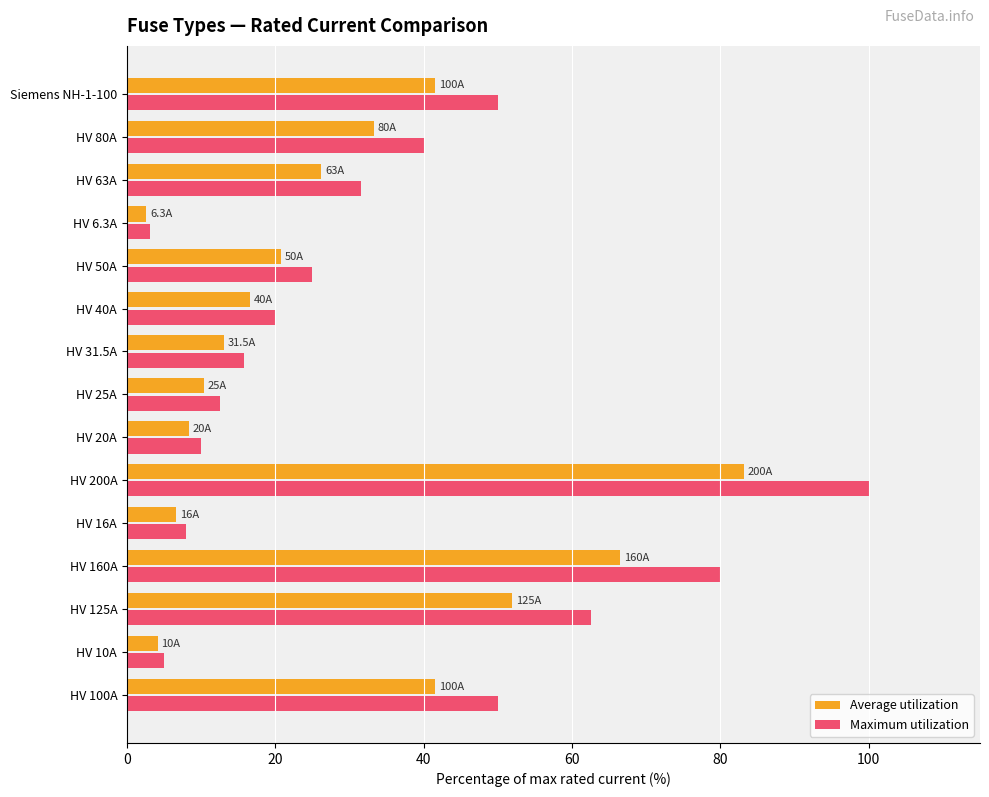

What is the average value of the Maximum utilization series?

34.2